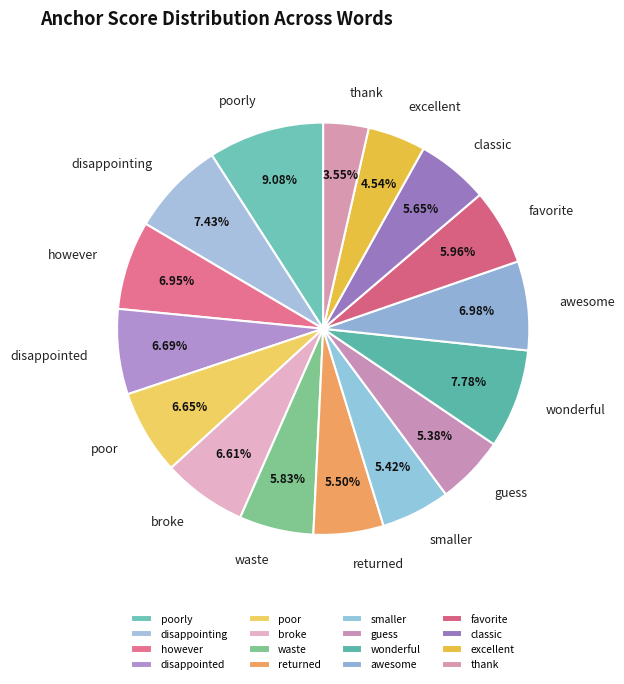

Combined, what portion of the pie is however and favorite?

12.9%